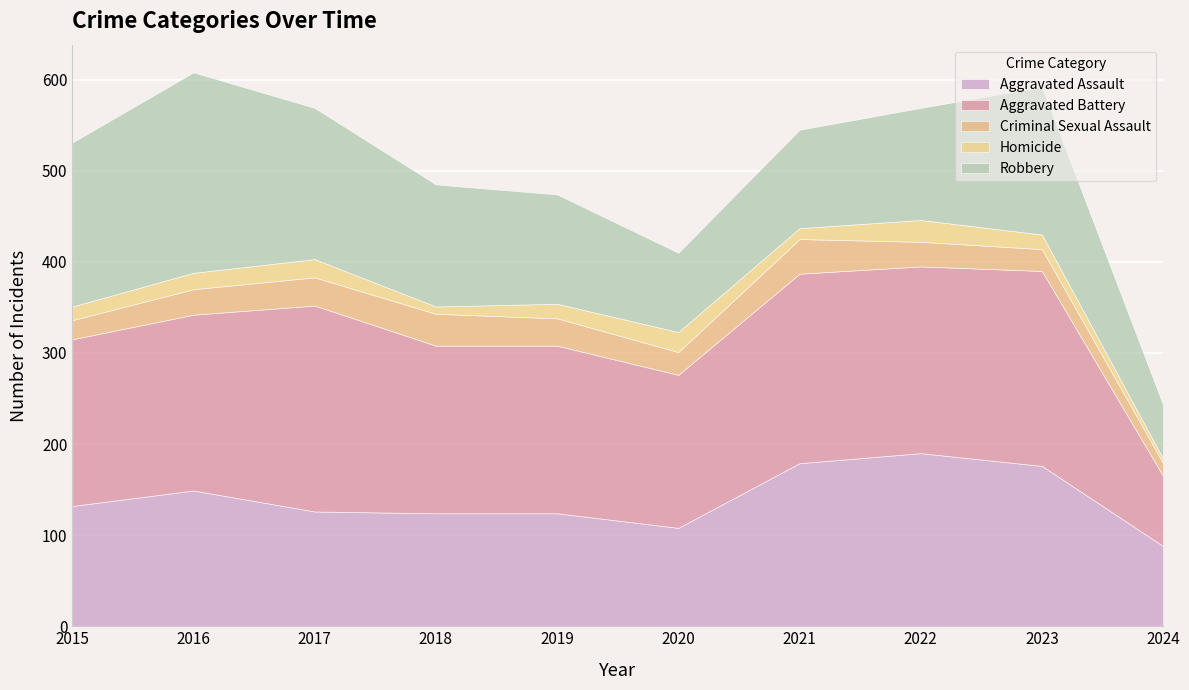

What is the sum of the Criminal Sexual Assault values at 2024 and 2023?

38